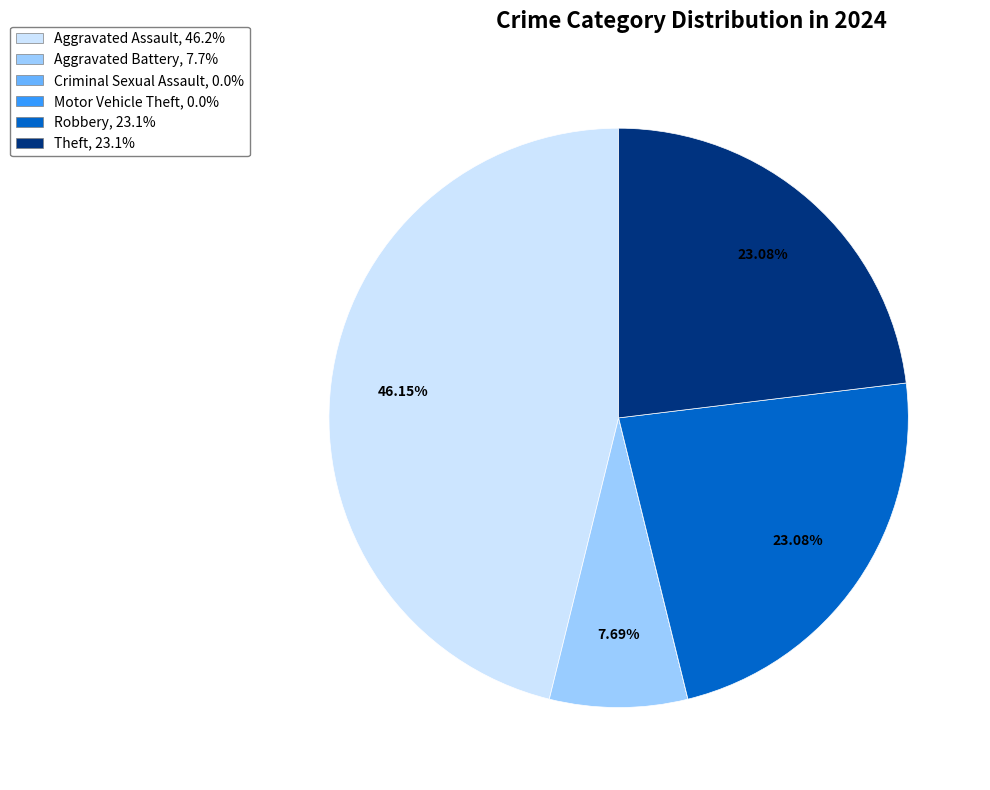

To the nearest percent, what is the difference between the largest and smallest slice percentages?

46%